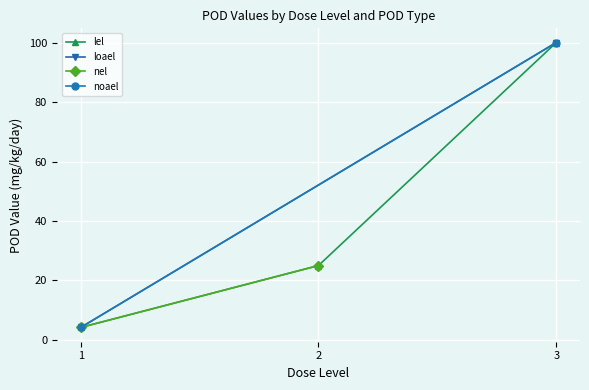

True or false: lel has a value of 176.3 at 3.

False